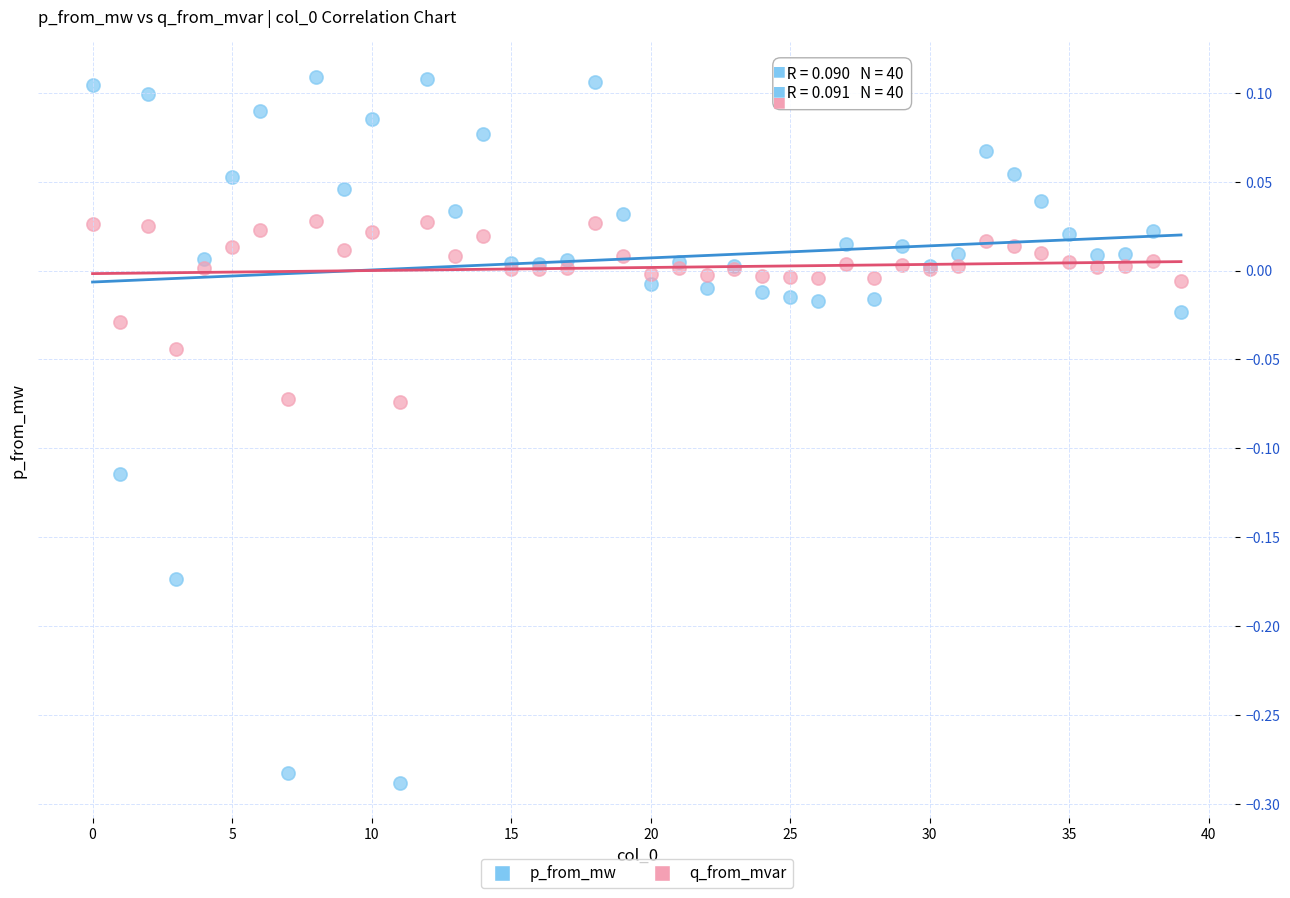

Which series has the widest spread of Y values?

p_from_mw